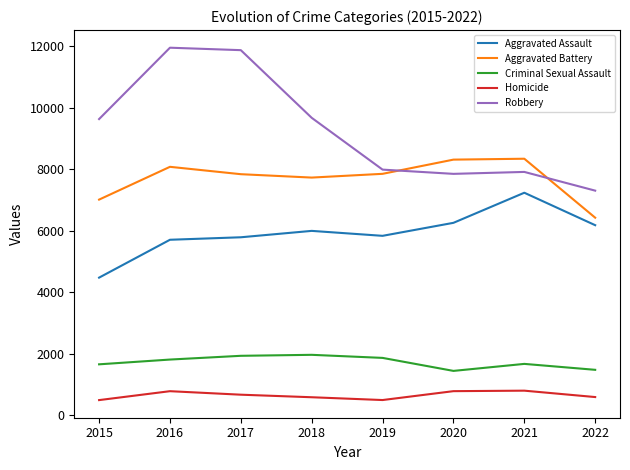

The value of Aggravated Assault at 2022 is 6186. True or false?

True